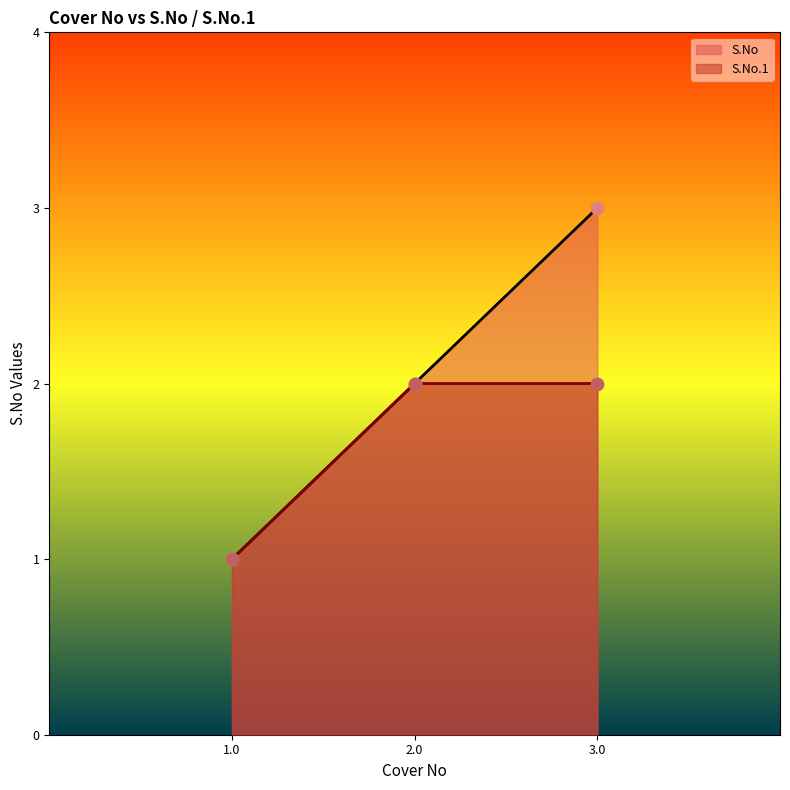

What are all the series names shown in the legend?

S.No, S.No.1